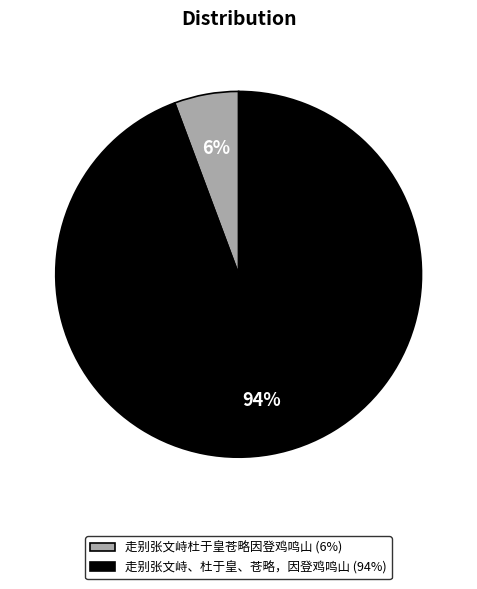

Is the sum of 走别张文峙、杜于皇、苍略，因登鸡鸣山 and 走别张文峙杜于皇苍略因登鸡鸣山 greater than half?

Yes